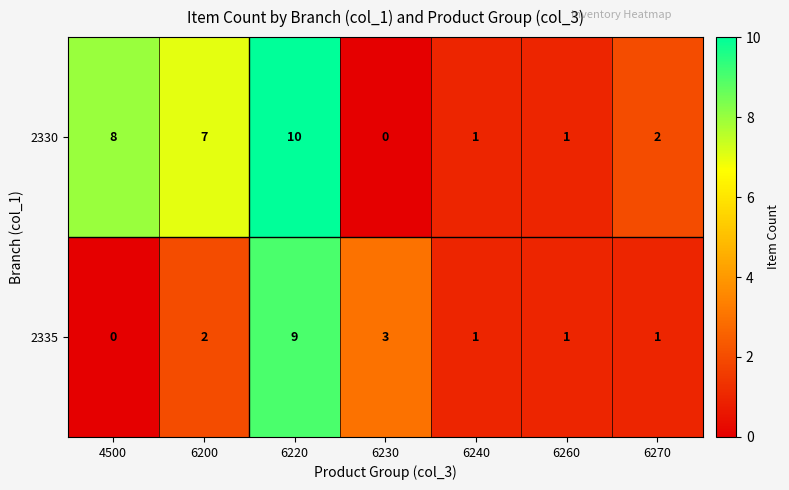

What is the difference between the maximum and second lowest values in the 2330 series?

9